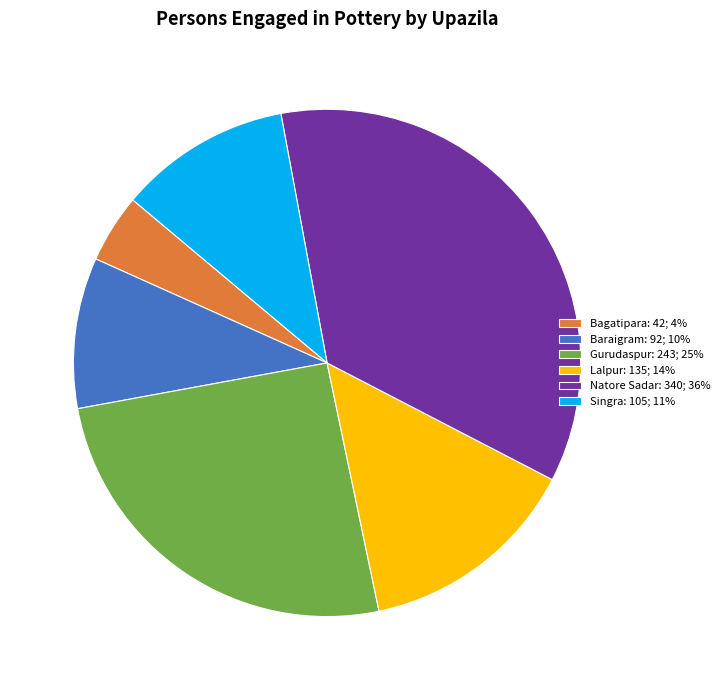

Combined, do Natore Sadar: 340; 36% and Gurudaspur: 243; 25% account for over 50%?

Yes